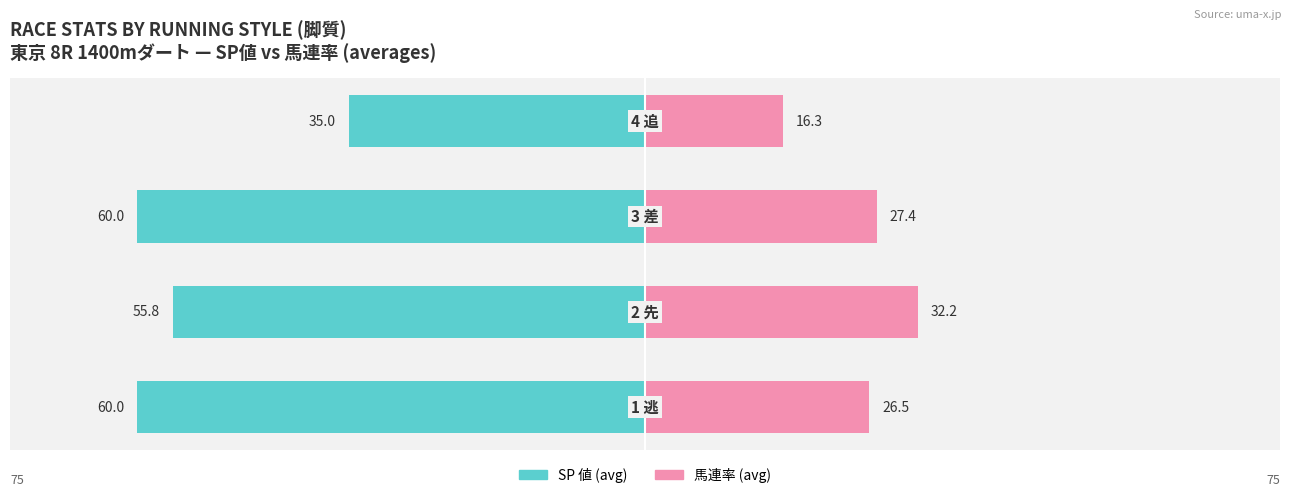

What is the value of the SP 値 (avg) bar at the 1st from the left?

-60.0